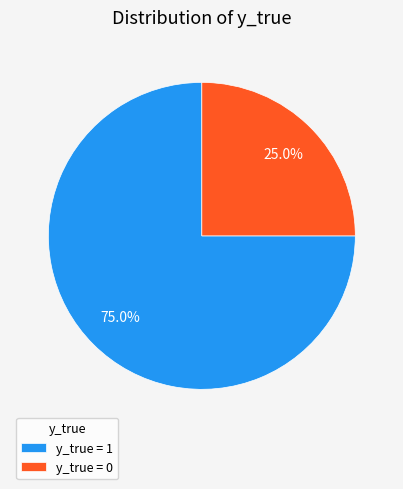

To the nearest percent, what portion does y_true = 1 represent?

75%